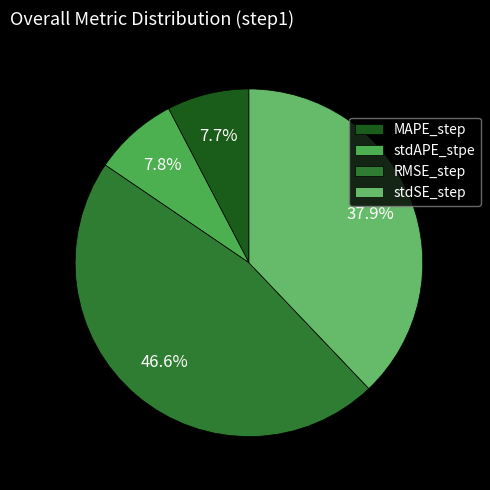

Count the number of slices in the pie.

4